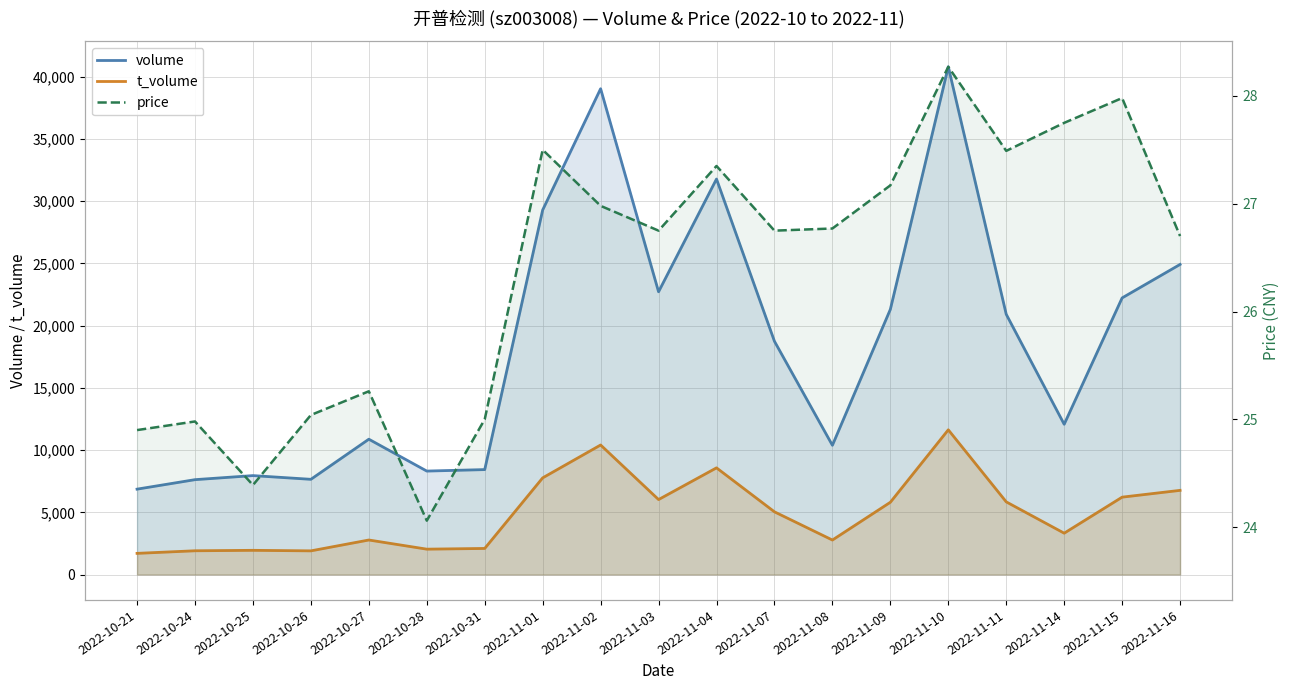

Does the chart display data point markers on the line(s)?

No